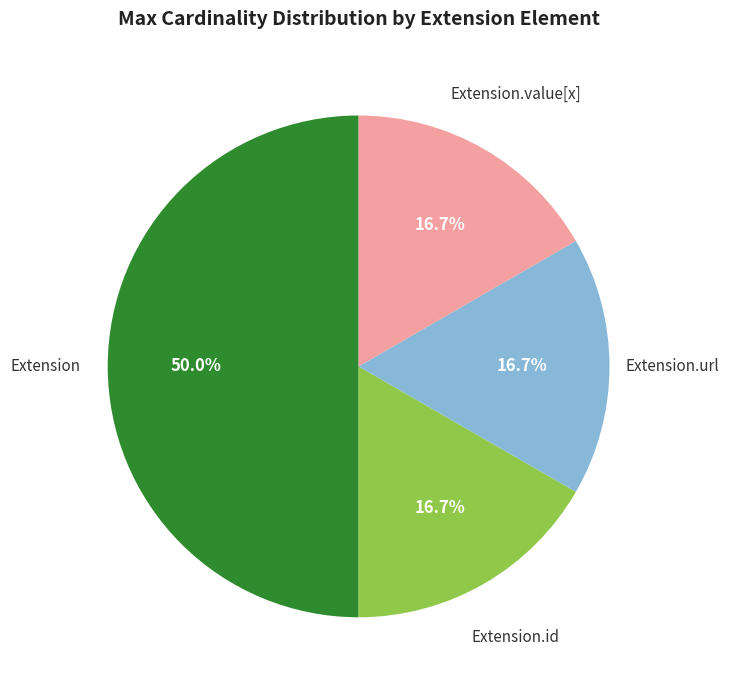

How many slices are in this pie chart?

4